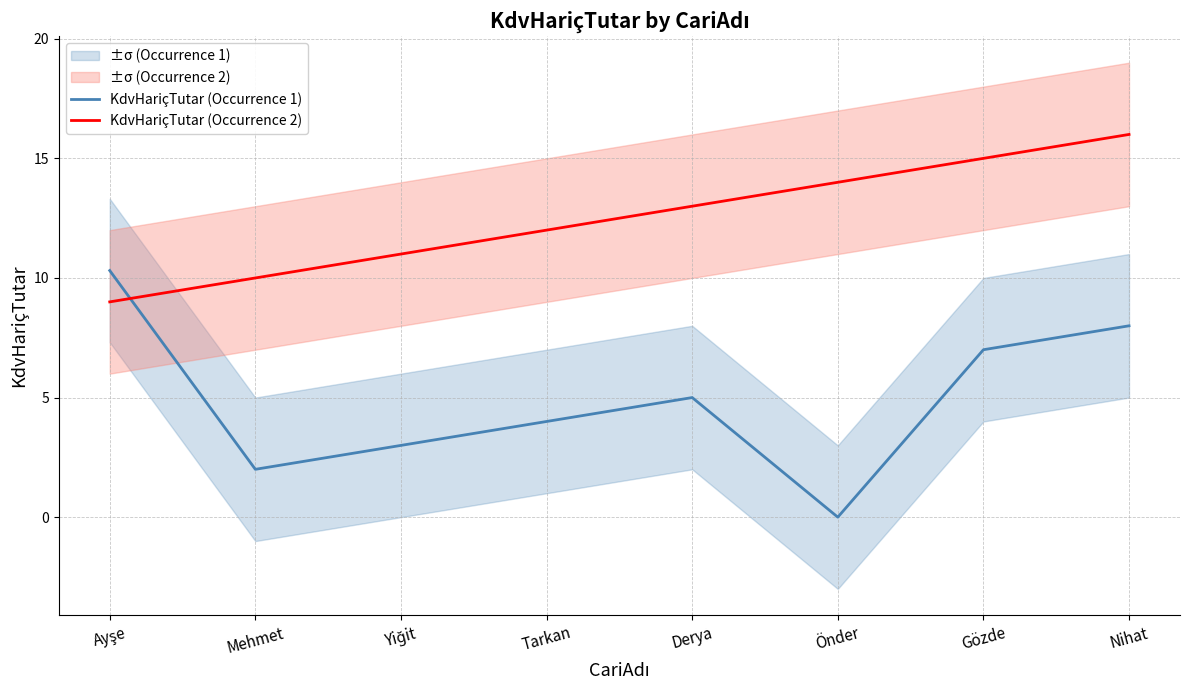

Between which two adjacent categories do KdvHariçTutar (Occurrence 1) and KdvHariçTutar (Occurrence 2) first intersect?

Ayşe and Mehmet